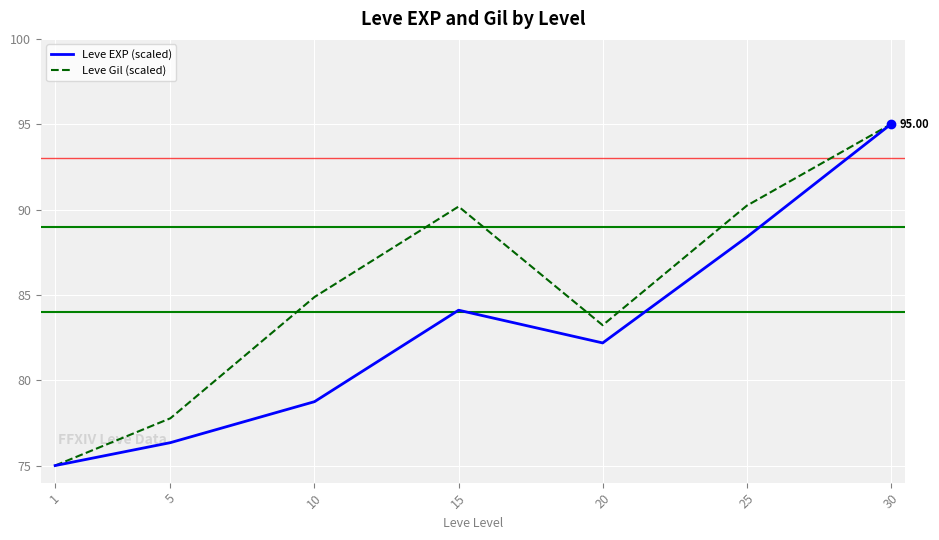

Which series changed the most between 10 and 15?

Leve EXP (scaled)